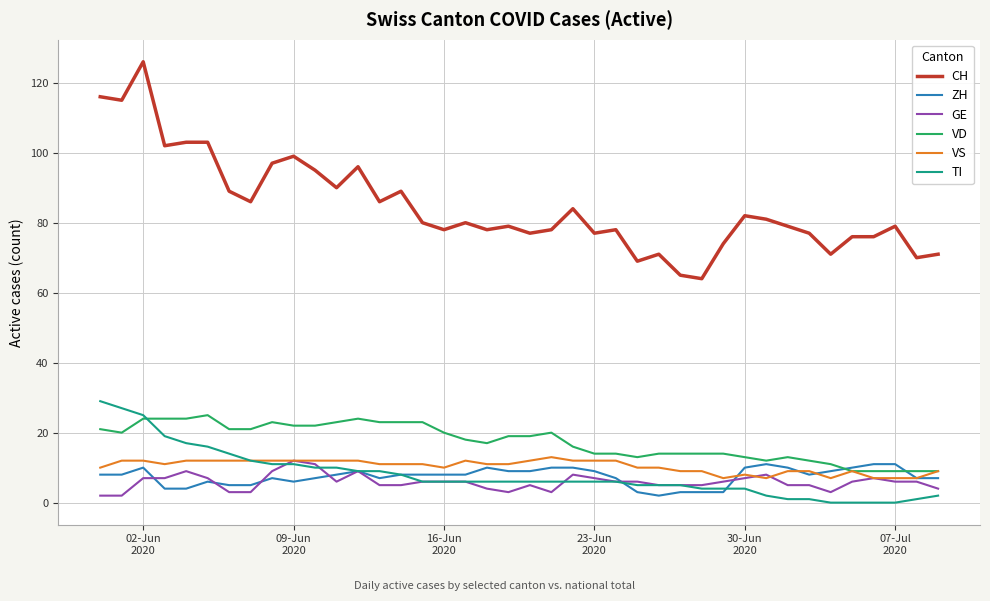

Count the number of categories in the chart.

40